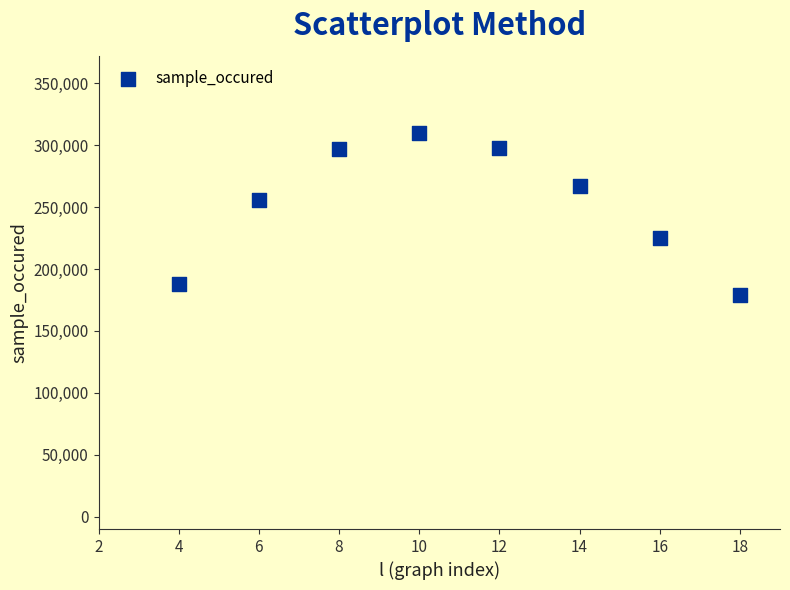

What Y value in the scatter plot is closest to 244408?

255785